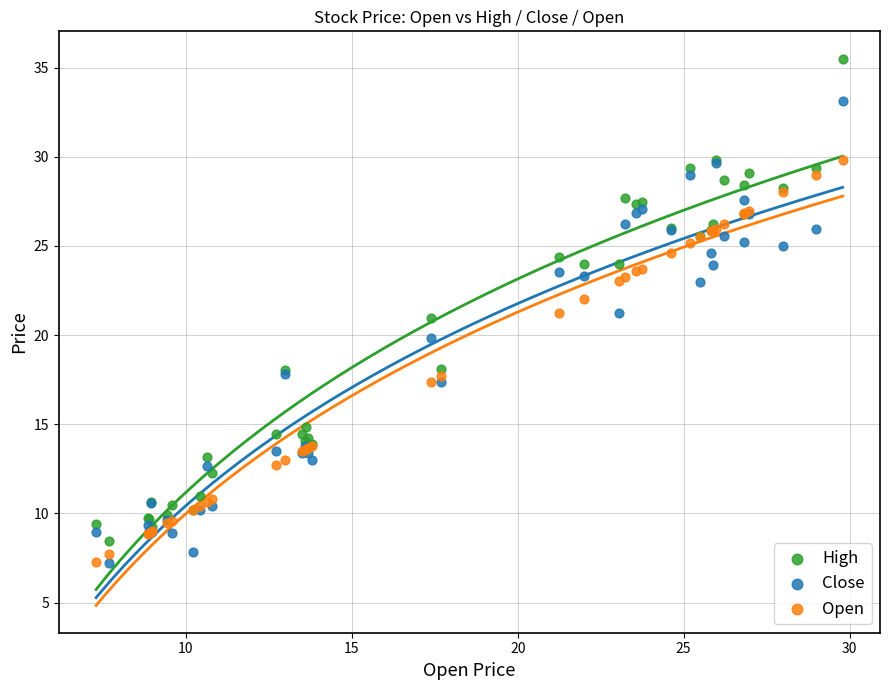

What are all the series names shown in the legend?

High, Close, Open